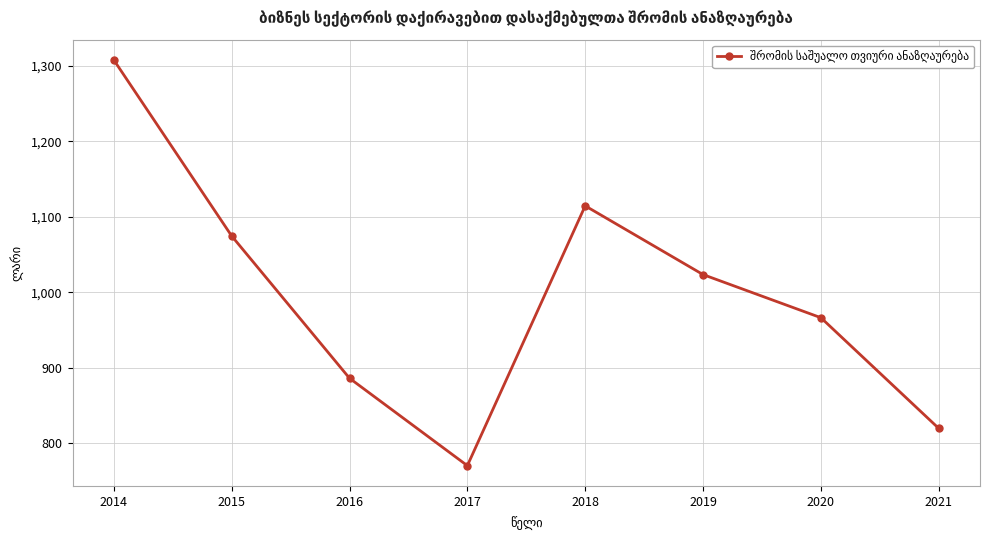

How many values are below 1023?

4